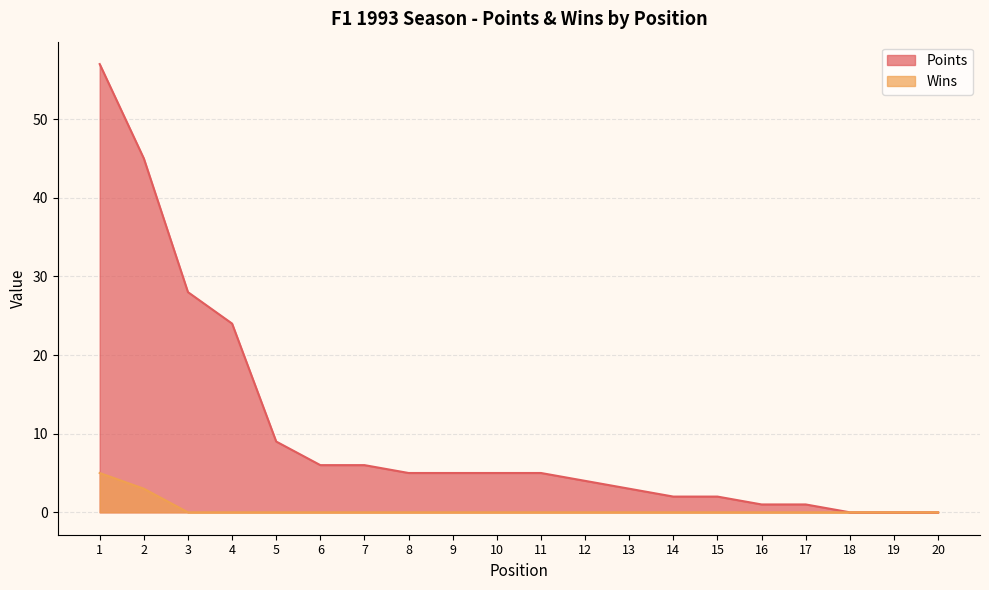

What are all the series names shown in the legend?

Points, Wins